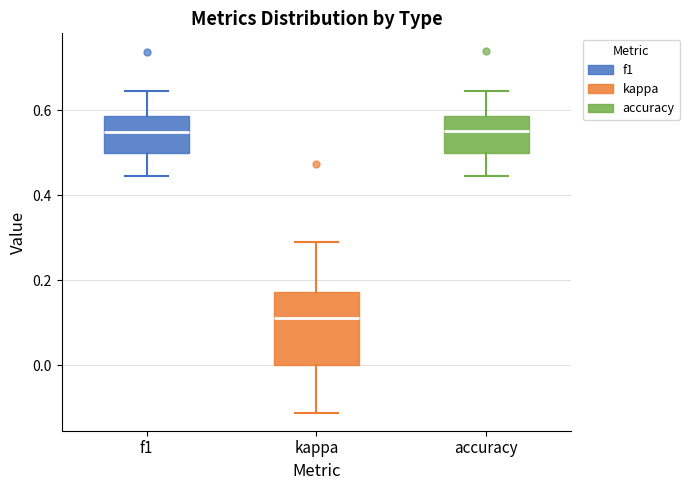

Which box has the lowest median line?

kappa